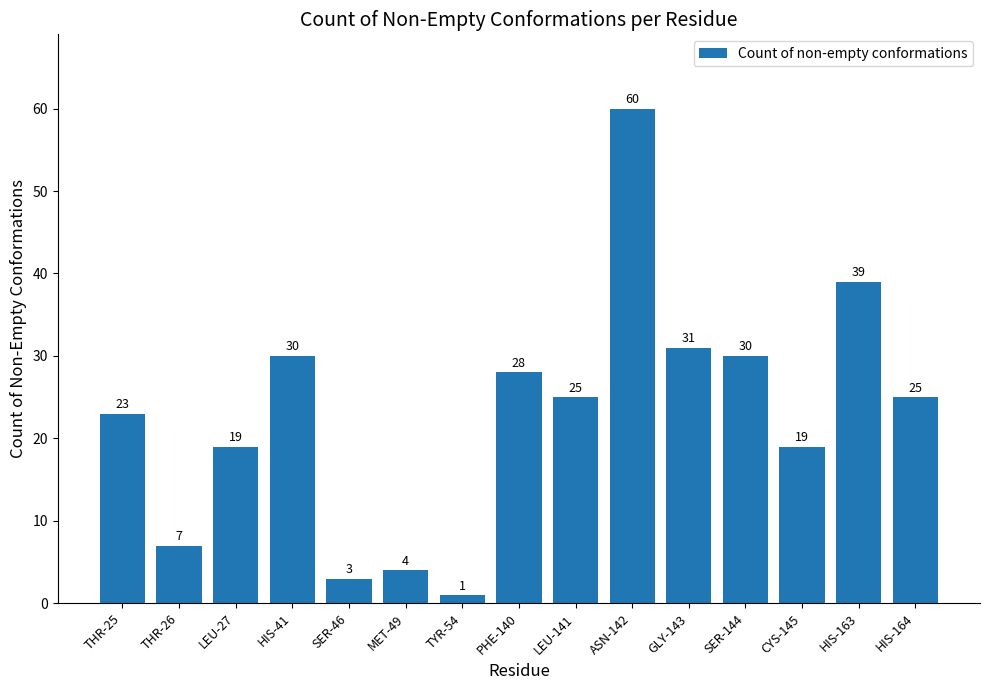

What is the sum of all values?

344